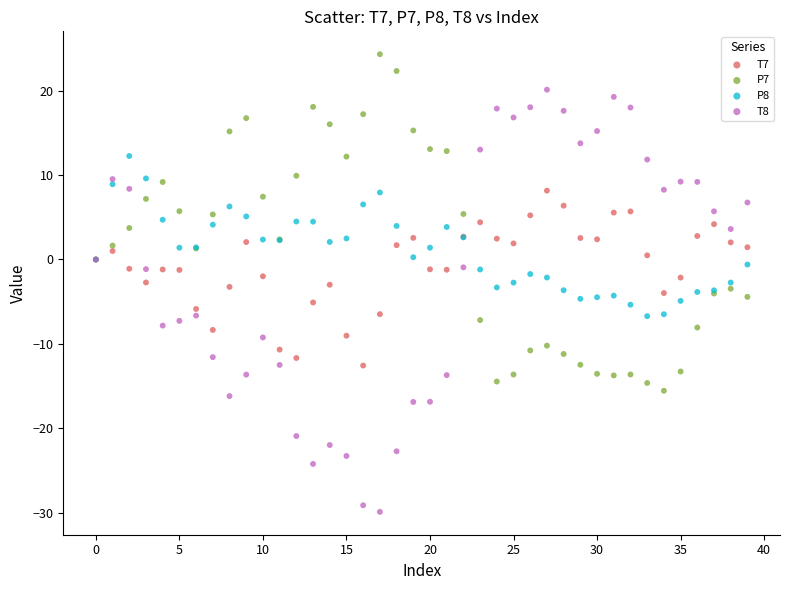

Which series reaches the minimum Y coordinate?

T8